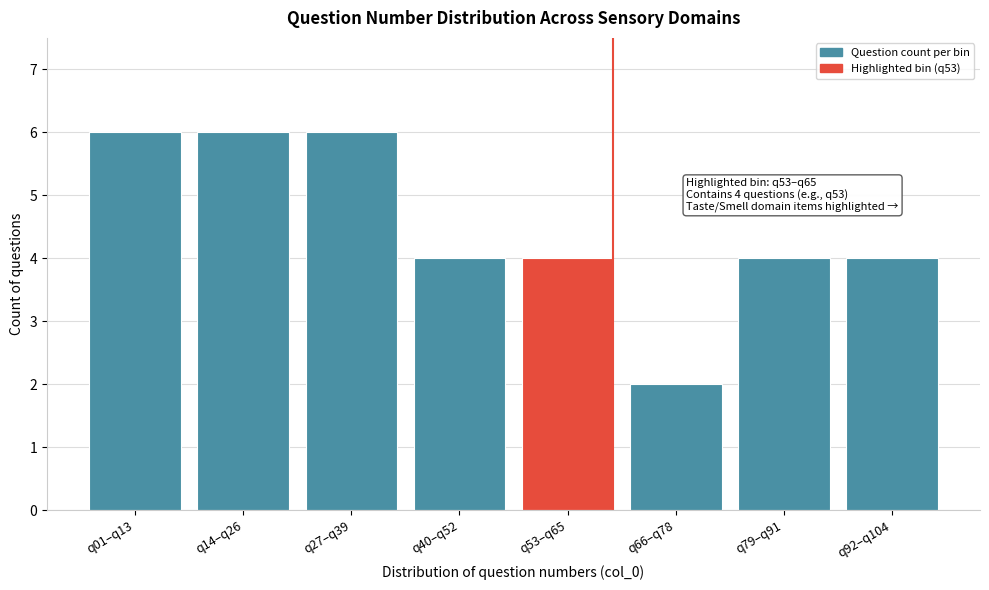

Reading left to right, list all the values displayed in this chart.

q01–q13=6	q14–q26=6	q27–q39=6	q40–q52=4	q53–q65=4	q66–q78=2	q79–q91=4	q92–q104=4